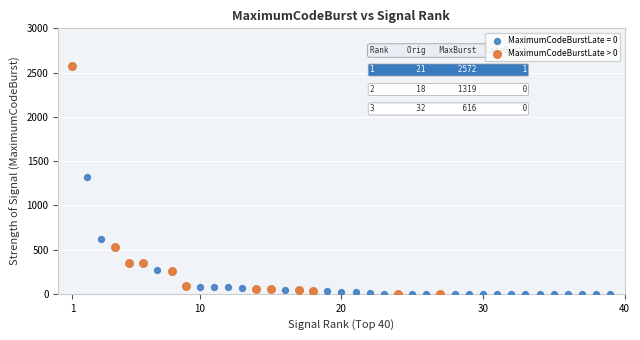

Which series reaches the maximum Y coordinate?

MaximumCodeBurstLate > 0